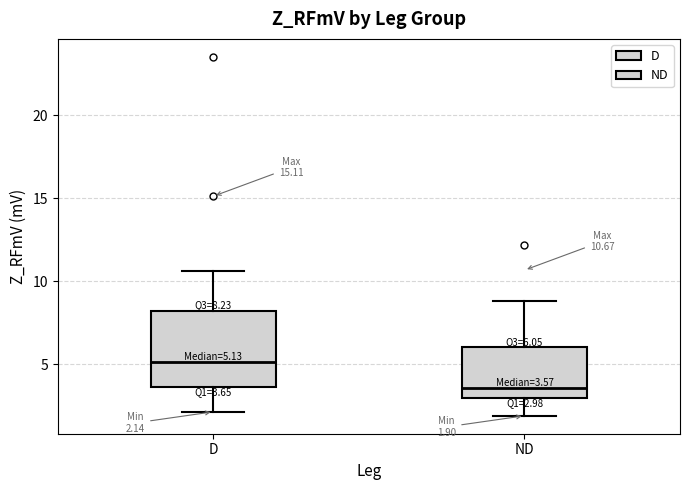

Which box has the lowest median line?

ND